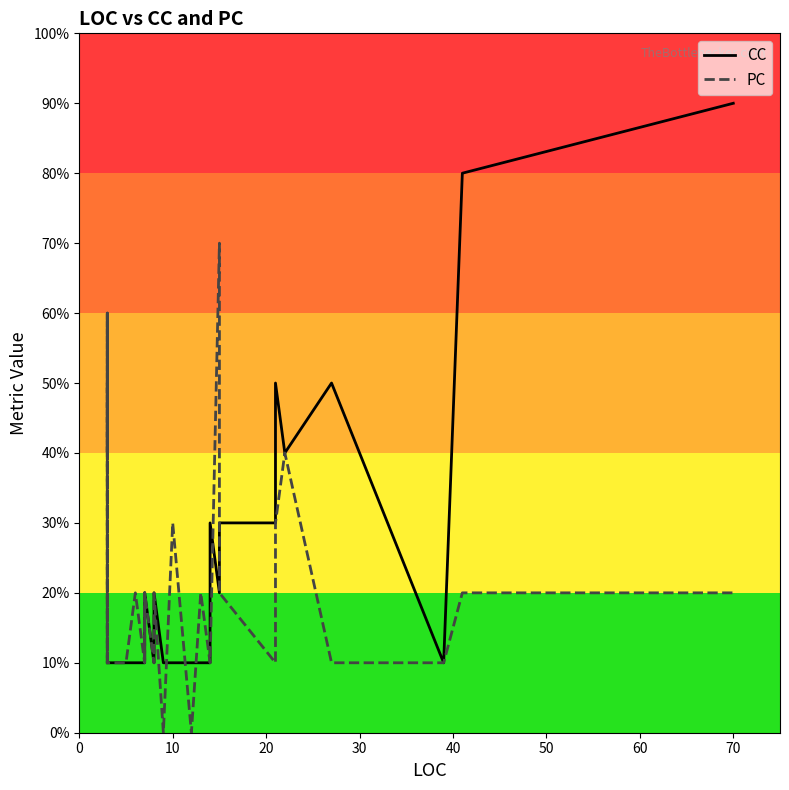

The PC series shows 6 at 20. True or false?

True